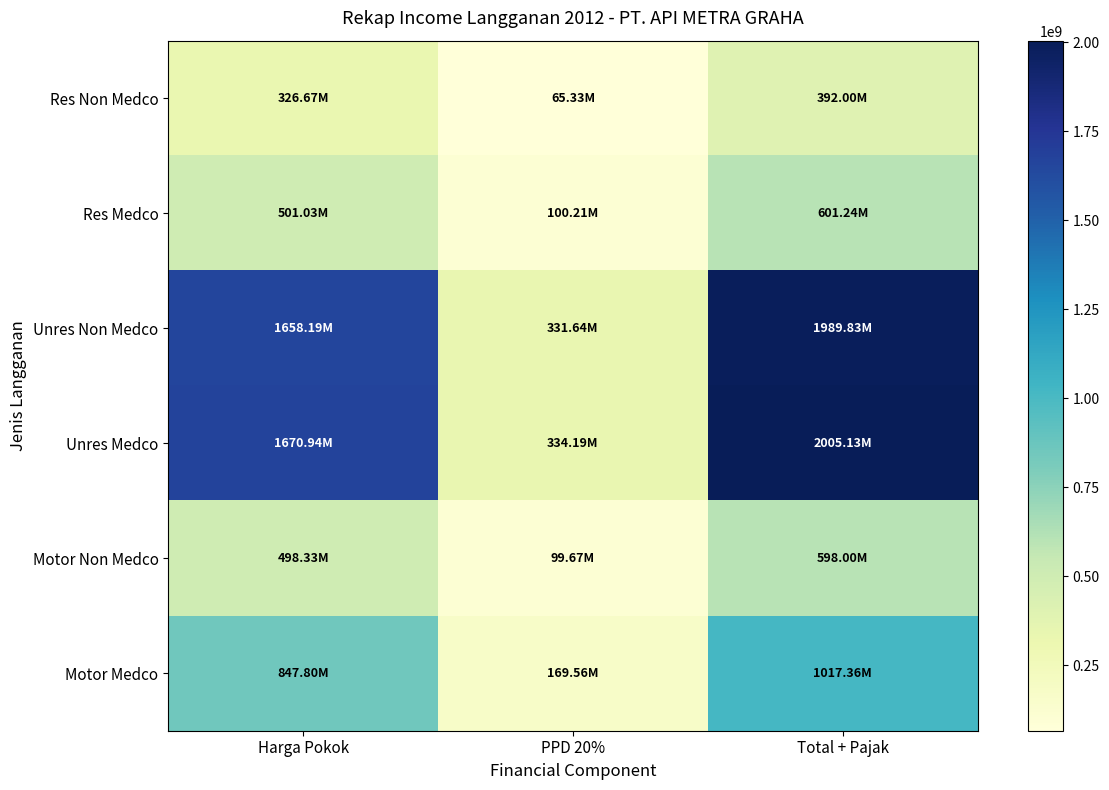

What is the smallest value displayed?

65333333.9